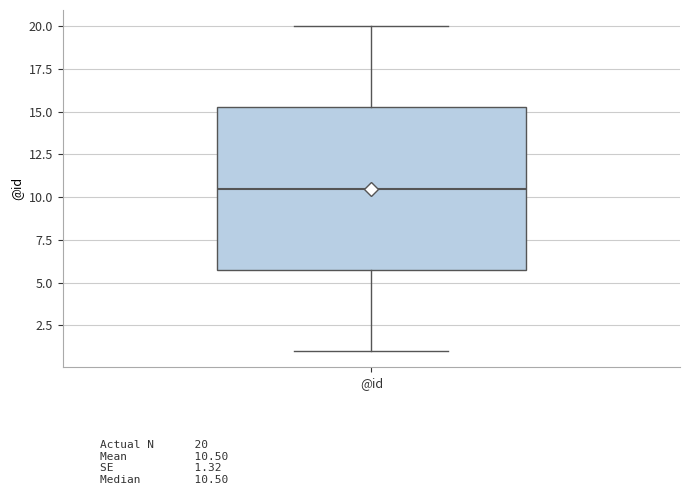

Transcribe this box plot: give where the median line is, the range the box spans, and where the two whiskers end, as read against the y-axis. The values are not printed on the chart, so give them approximately, as read against the axis.

median 10.5, box 6.0 to 15.5, whiskers 1.0 to 20.0